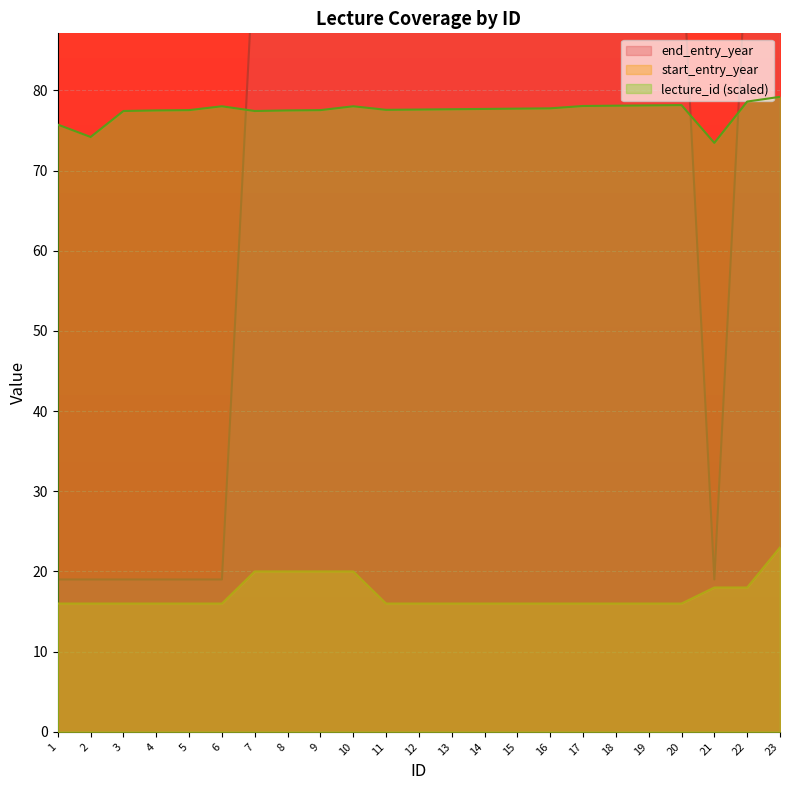

What is the difference between the start_entry_year values at 11 and 21?

2.0